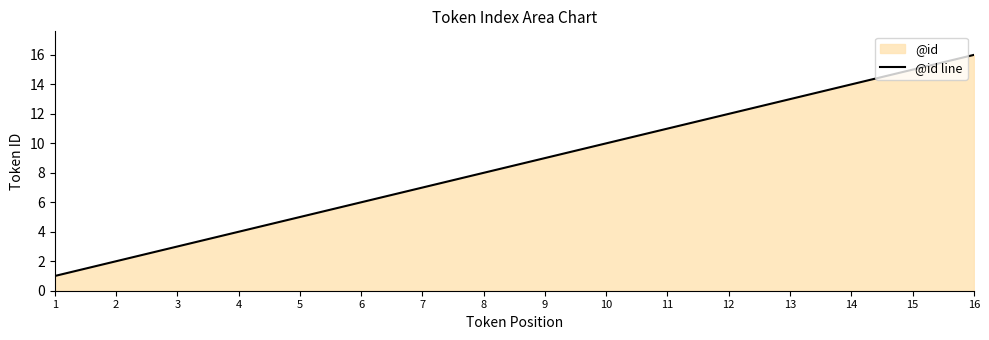

Read the value at 15.

15